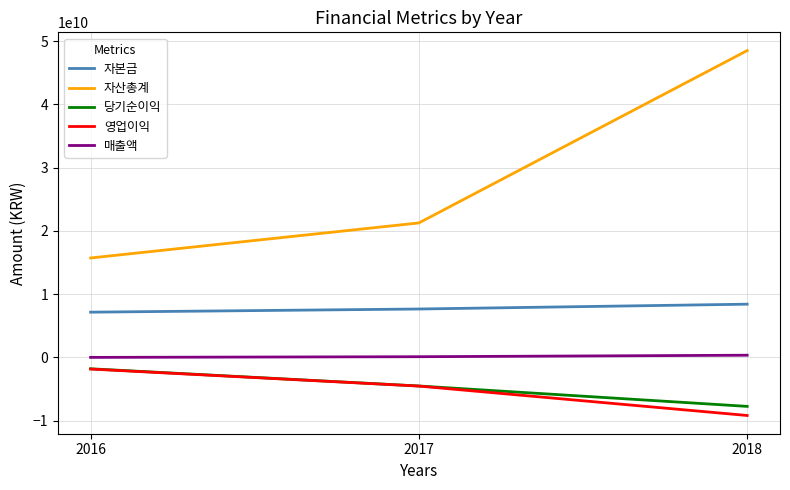

Between 2016 and 2018, which series saw the biggest shift?

자산총계